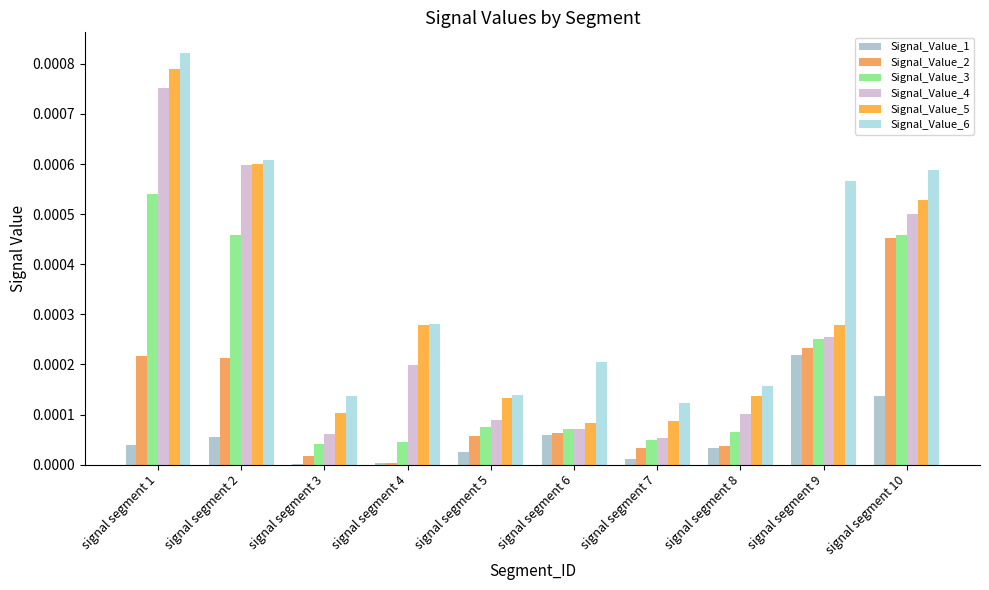

Which has a higher value, signal segment 8 or signal segment 1?

signal segment 1